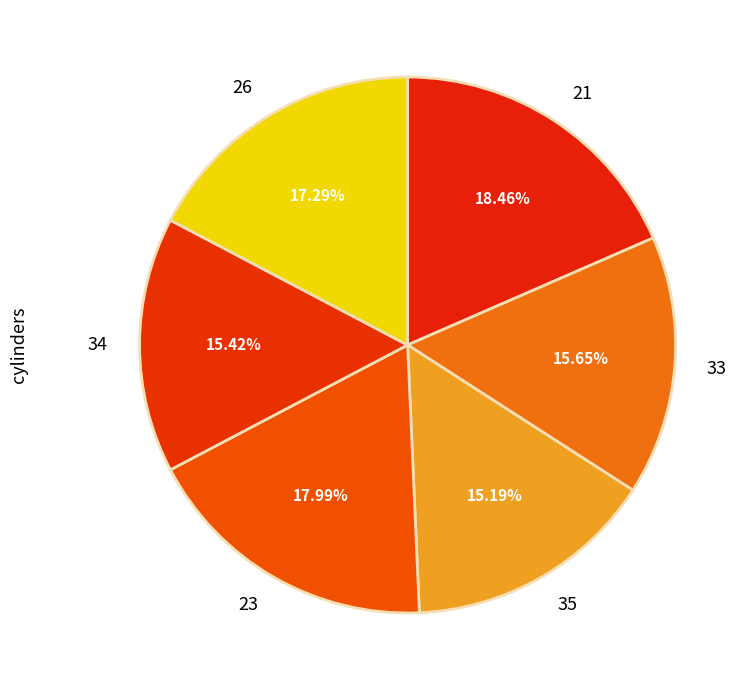

How many segments does this pie chart have?

6